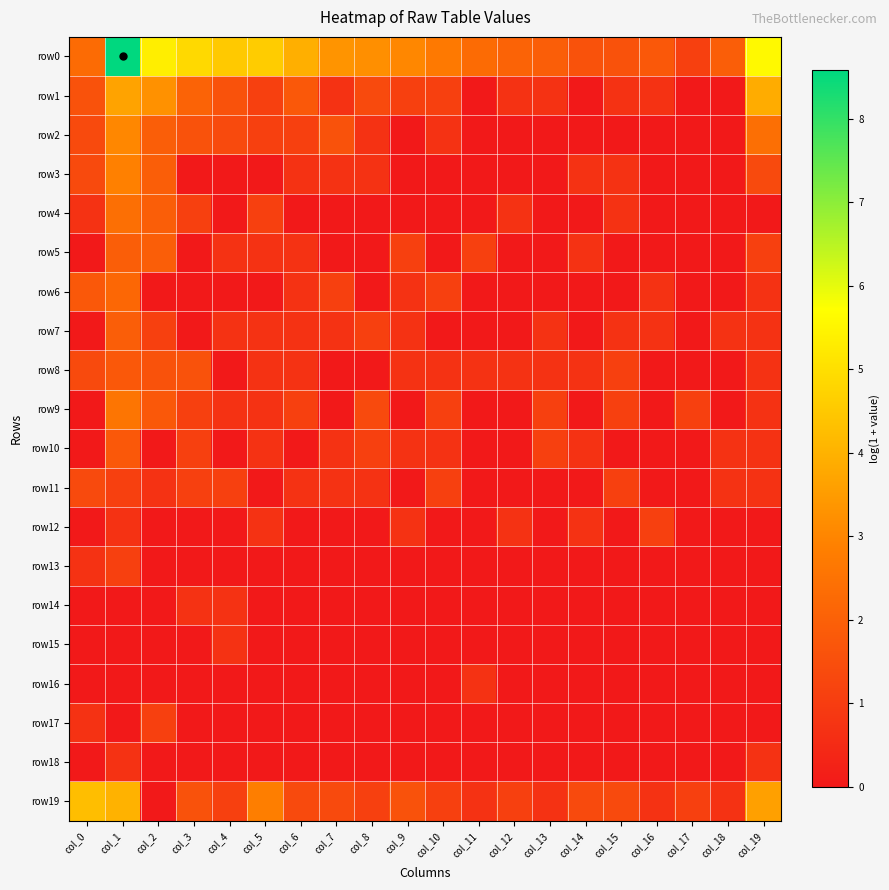

List the series in order of their peak value, lowest first.

row14, row15, row16, row18, row12, row13, row17, row11, row8, row10, row5, row7, row6, row4, row9, row3, row2, row1, row19, row0